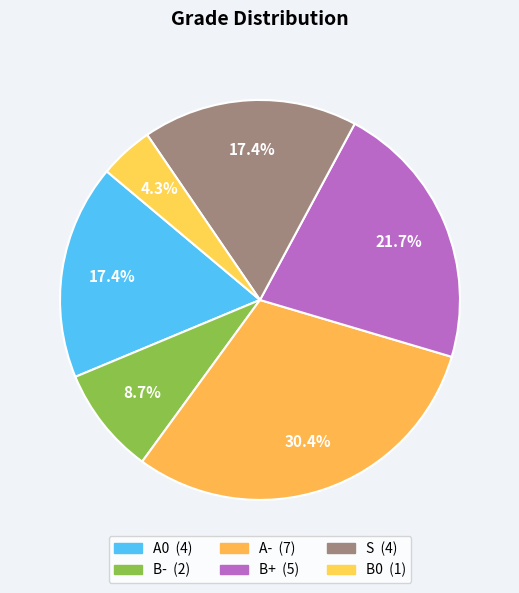

Is it true that A- is 36% of the pie?

False